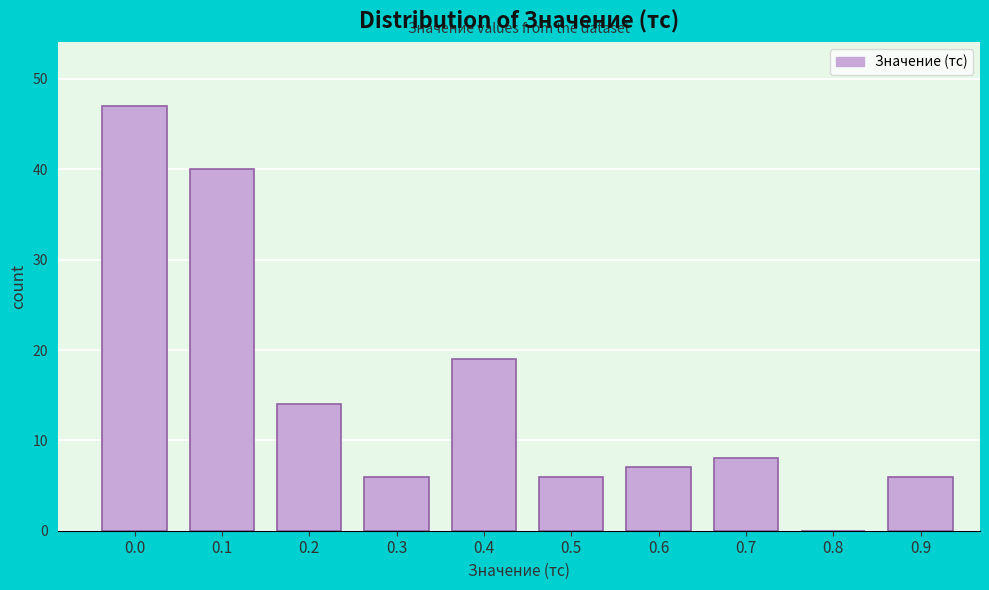

Reading left to right, transcribe all the data shown in this chart.

0.0=47	0.1=40	0.2=14	0.3=6	0.4=19	0.5=6	0.6=7	0.7=8	0.8=0	0.9=6